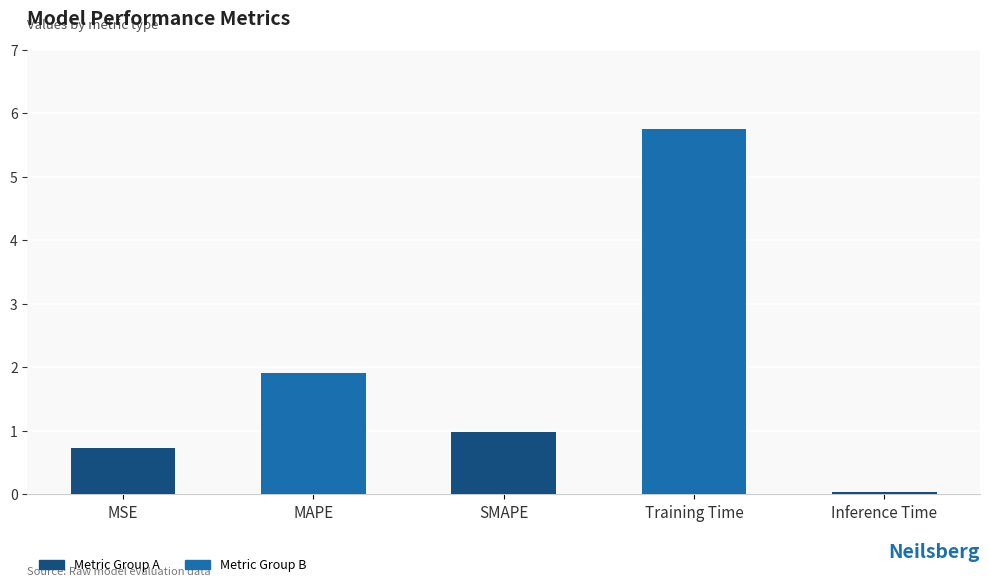

Approximately how many times larger is the value at Training Time compared to MAPE?

3.0